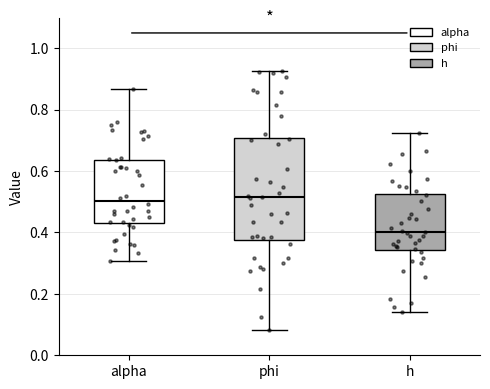

Reading left to right, transcribe this box plot: for each box, give where its median line is, the range the box spans, and where its two whiskers end, as read against the y-axis. The values are not printed on the chart, so give them approximately, as read against the axis.

alpha: median 0.50, box 0.44 to 0.64, whiskers 0.30 to 0.86
phi: median 0.52, box 0.38 to 0.70, whiskers 0.08 to 0.92
h: median 0.40, box 0.34 to 0.52, whiskers 0.14 to 0.72